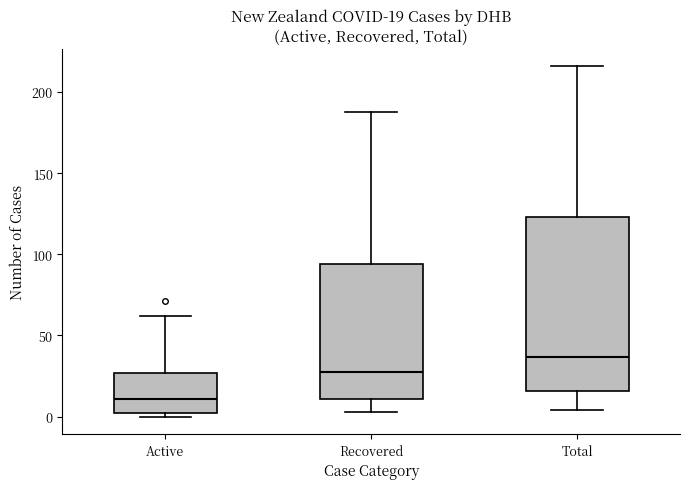

Which box is the tallest, from its lower edge to its upper edge?

Total